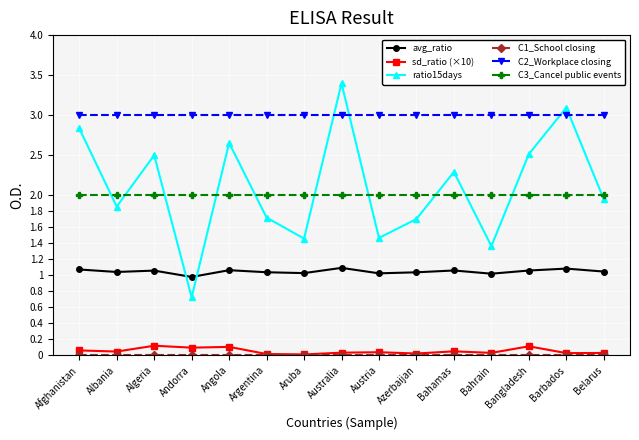

After their last crossing, which series has the higher values: ratio15days or avg_ratio?

ratio15days